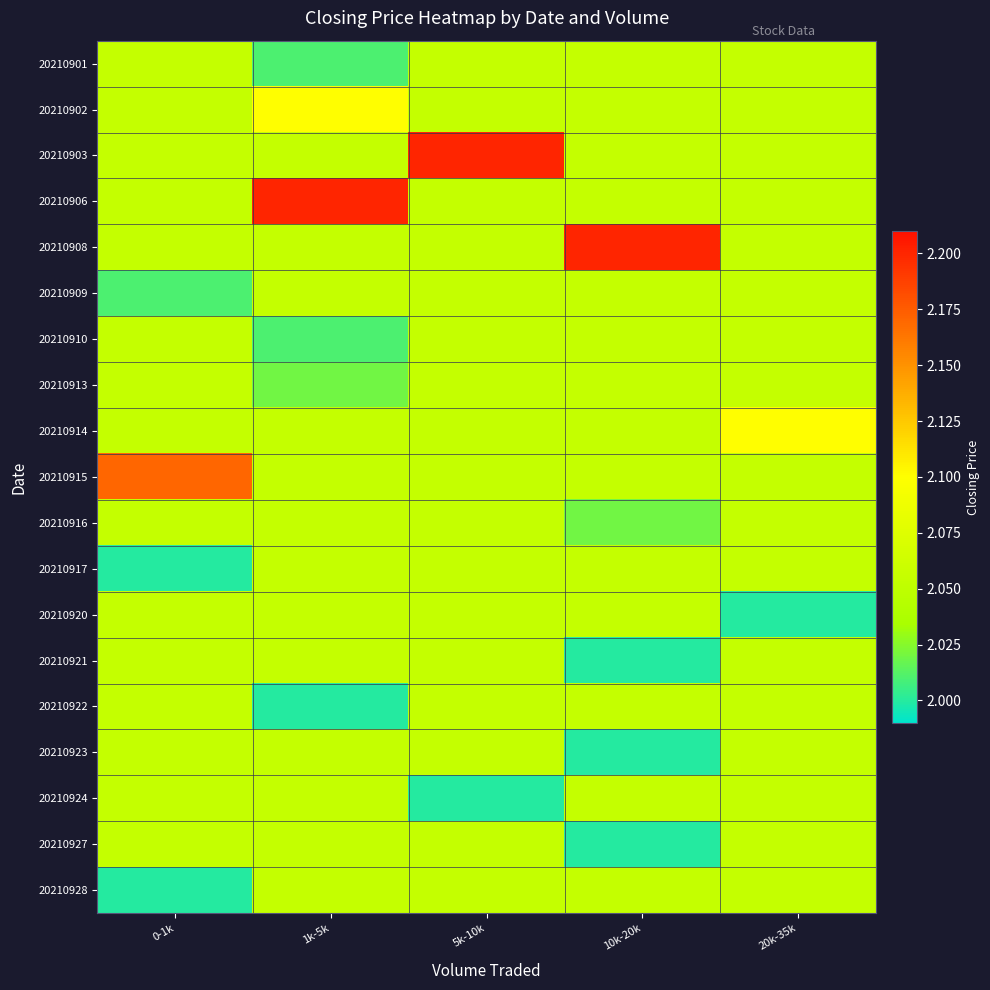

Which has a higher value, 0-1k or 1k-5k?

0-1k